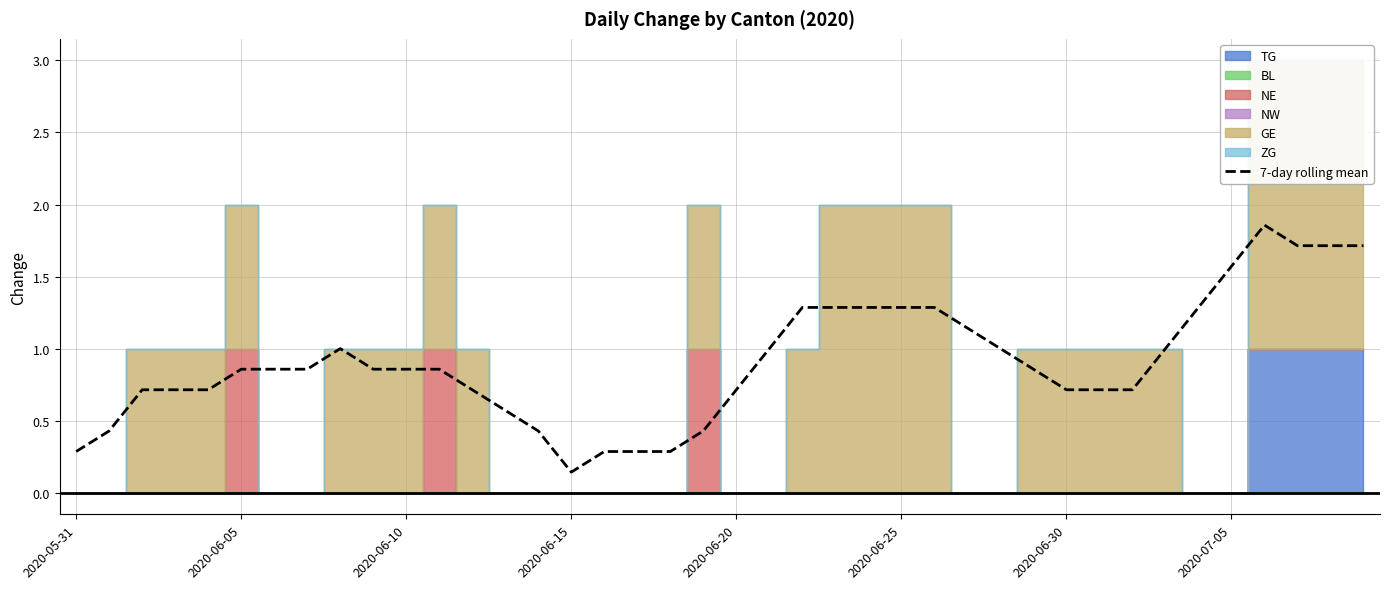

What is the difference between the second highest and minimum values?

1.6